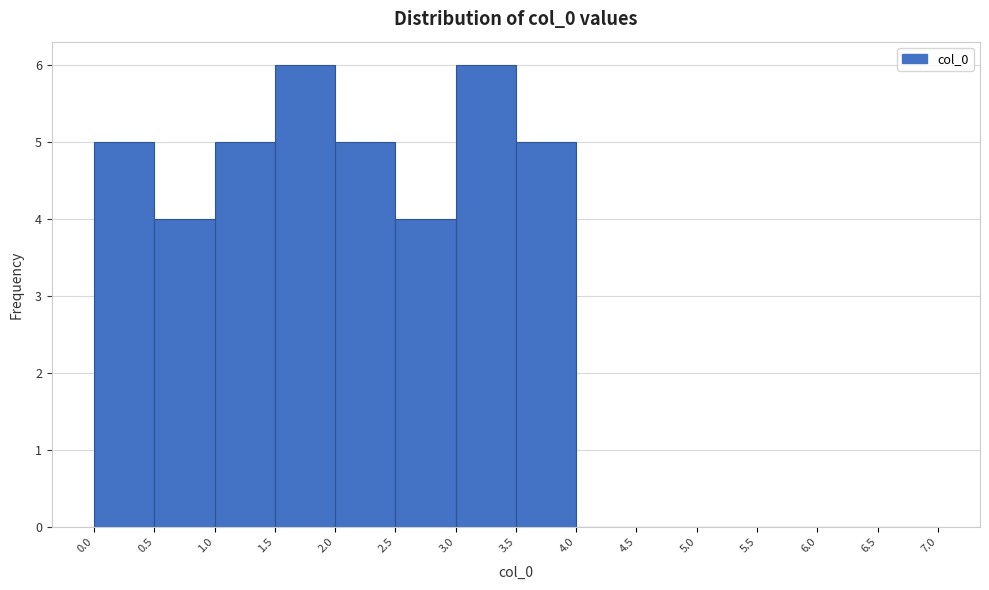

Reading left to right, list every bar in this chart as the range it spans on the x-axis followed by its height. The values are not printed on the chart, so give them approximately, as read against the axis.

0.0 to 0.5: 5
0.5 to 1.0: 4
1.0 to 1.5: 5
1.5 to 2.0: 6
2.0 to 2.5: 5
2.5 to 3.0: 4
3.0 to 3.5: 6
3.5 to 4.0: 5
4.0 to 4.5: 0
4.5 to 5.0: 0
5.0 to 5.5: 0
5.5 to 6.0: 0
6.0 to 6.5: 0
6.5 to 7.0: 0